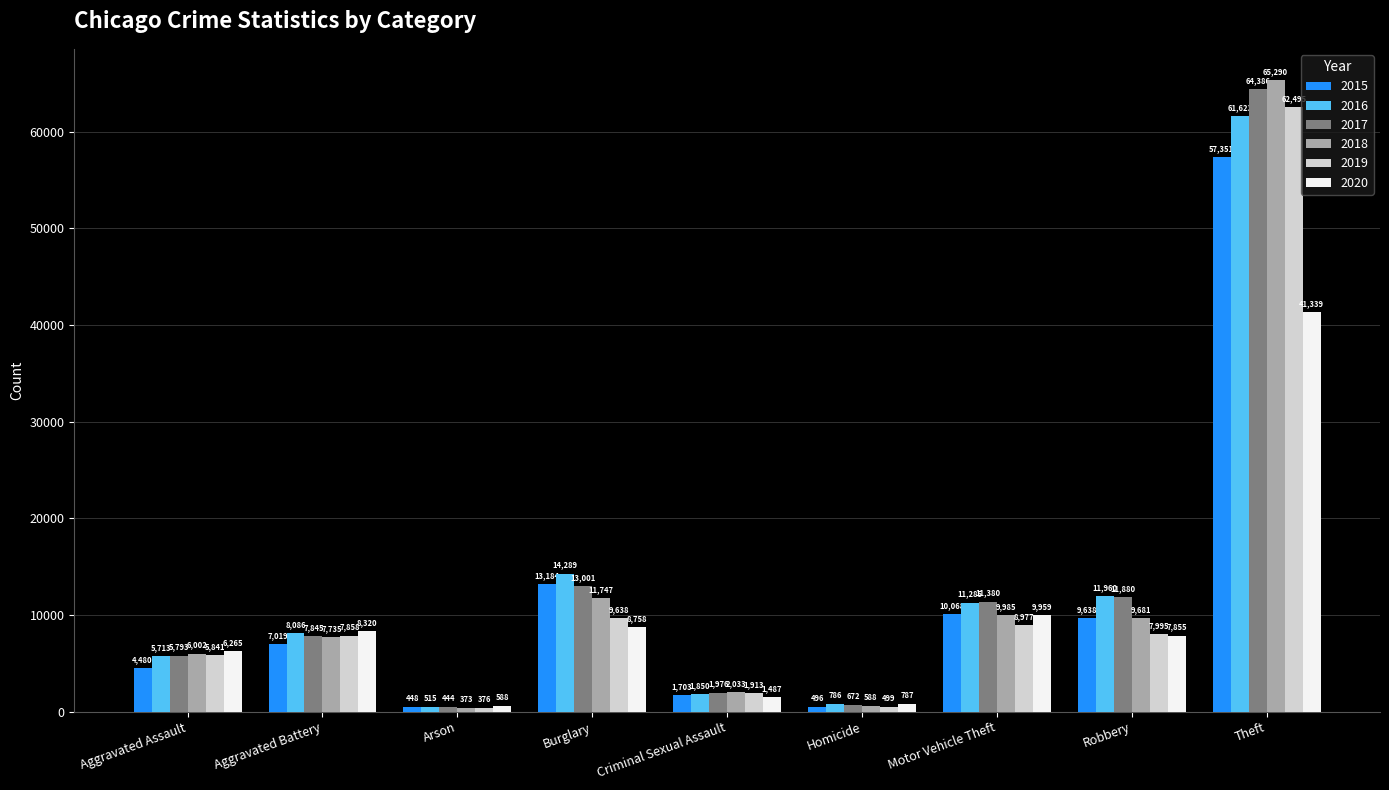

What is the value of the 2015 bar at the 3rd from the left?

448